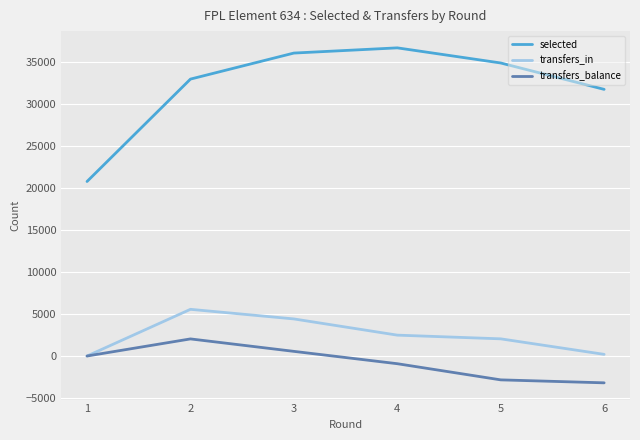

True or false: transfers_in and selected cross at least once.

False